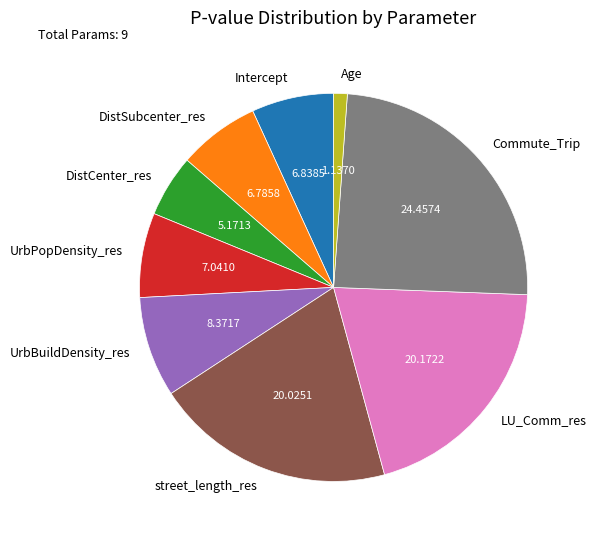

Combined, do Intercept and street_length_res account for over 50%?

No